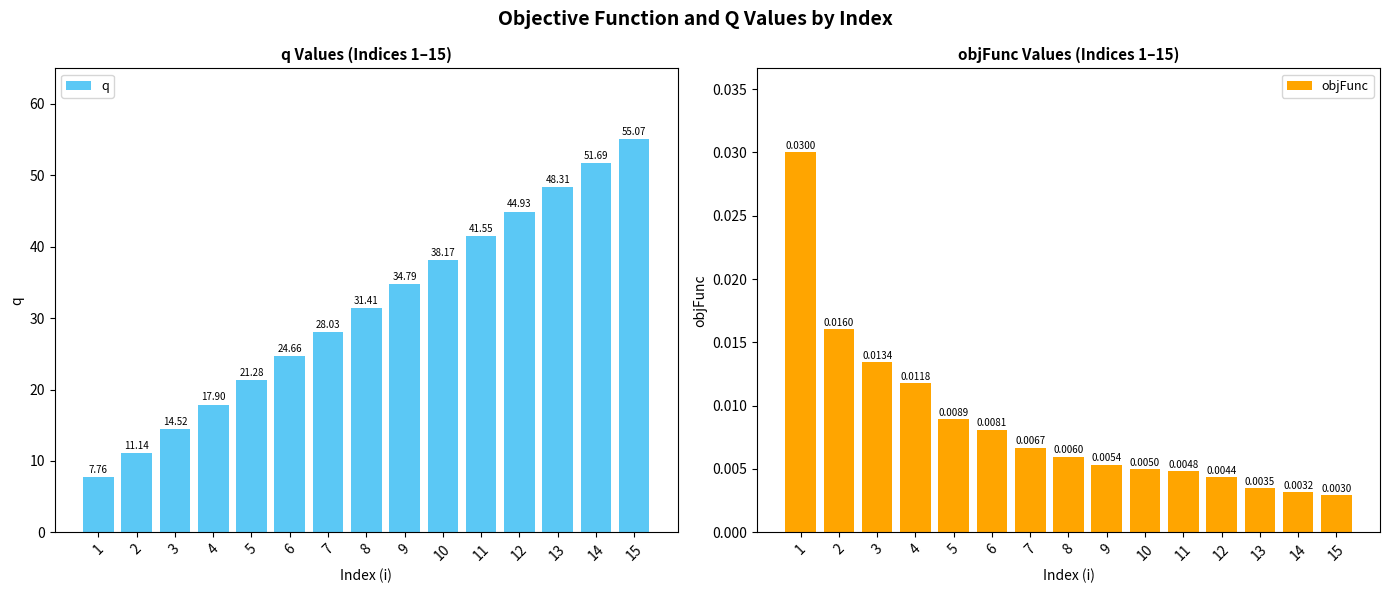

List the series in order of their peak value, lowest first.

objFunc, q